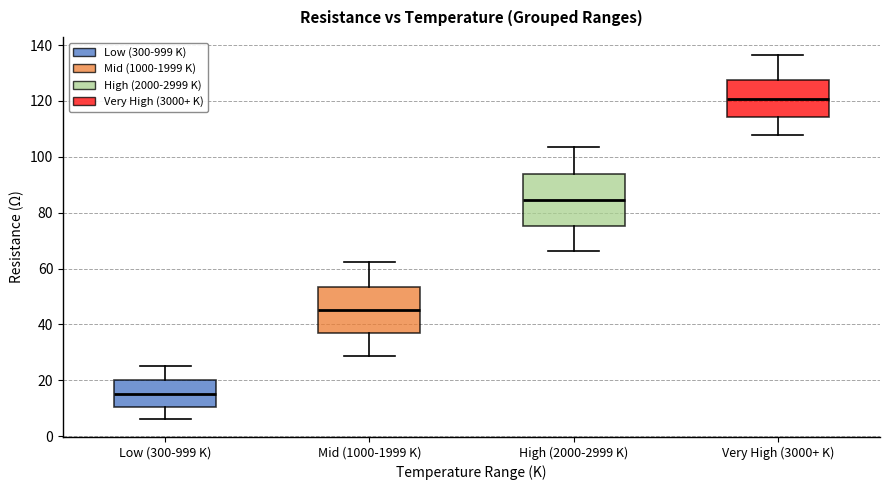

Which box's median line is the highest?

Very High (3000+ K)